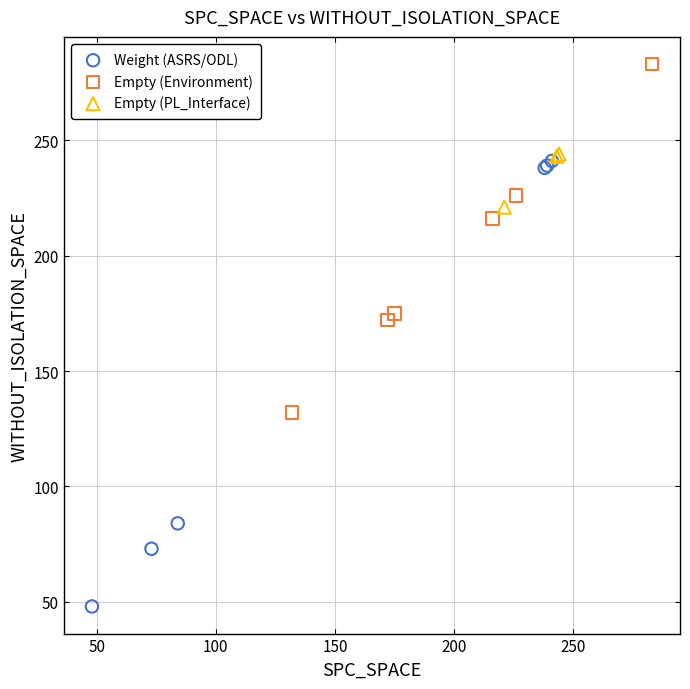

Which series contains the highest Y value?

Empty (Environment)